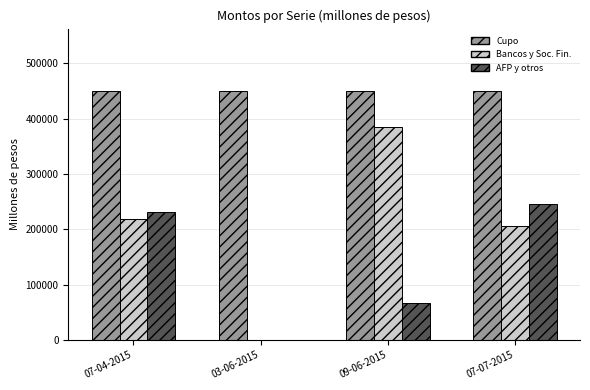

What is the maximum value shown in the chart?

450000